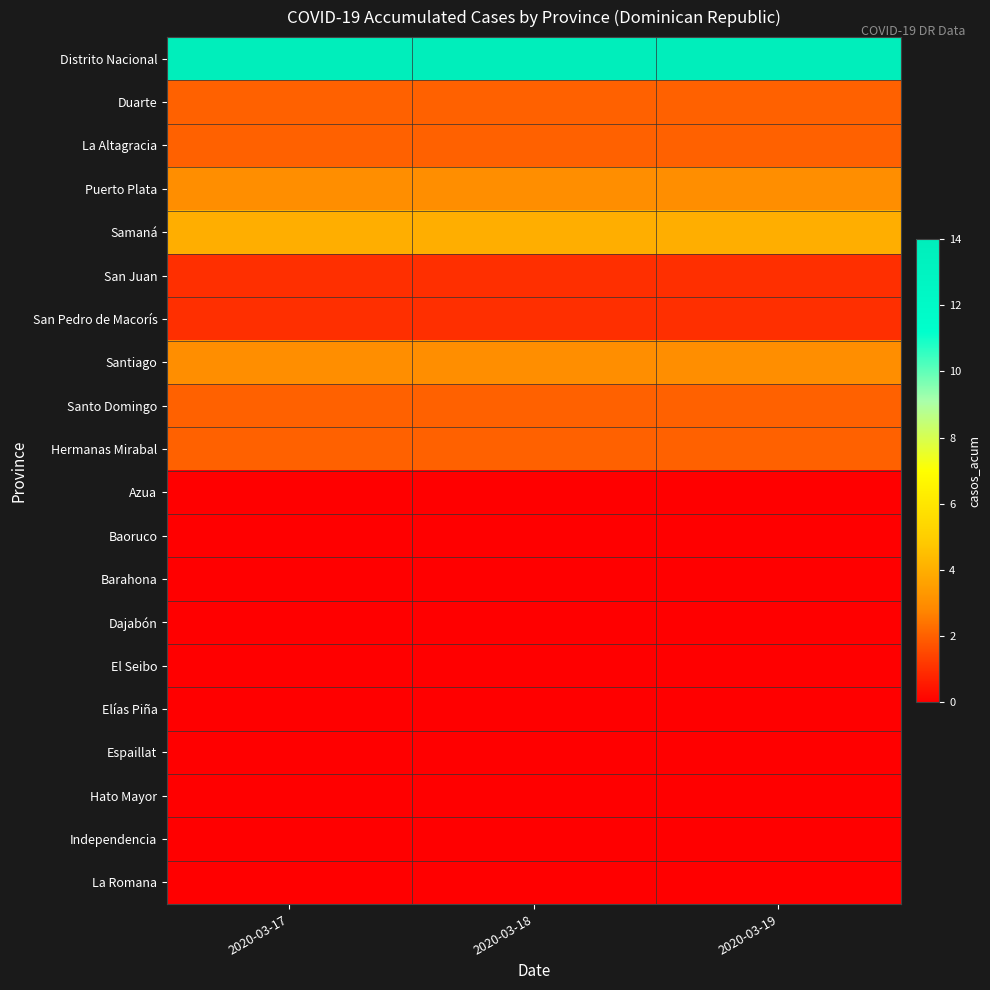

Which category has the lowest value across all series?

2020-03-17